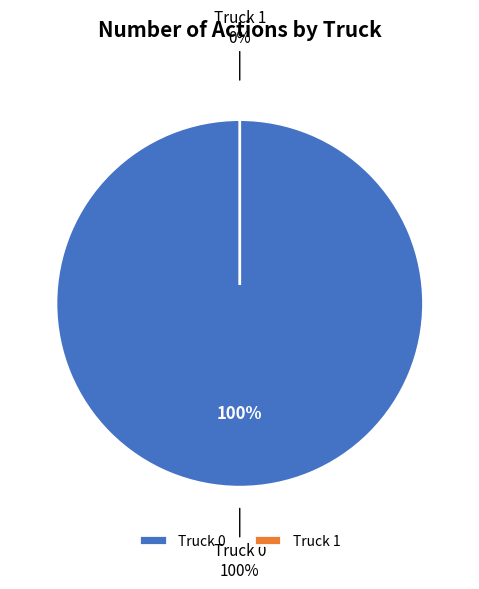

Rank the categories by value from lowest to highest.

Truck 1, Truck 0